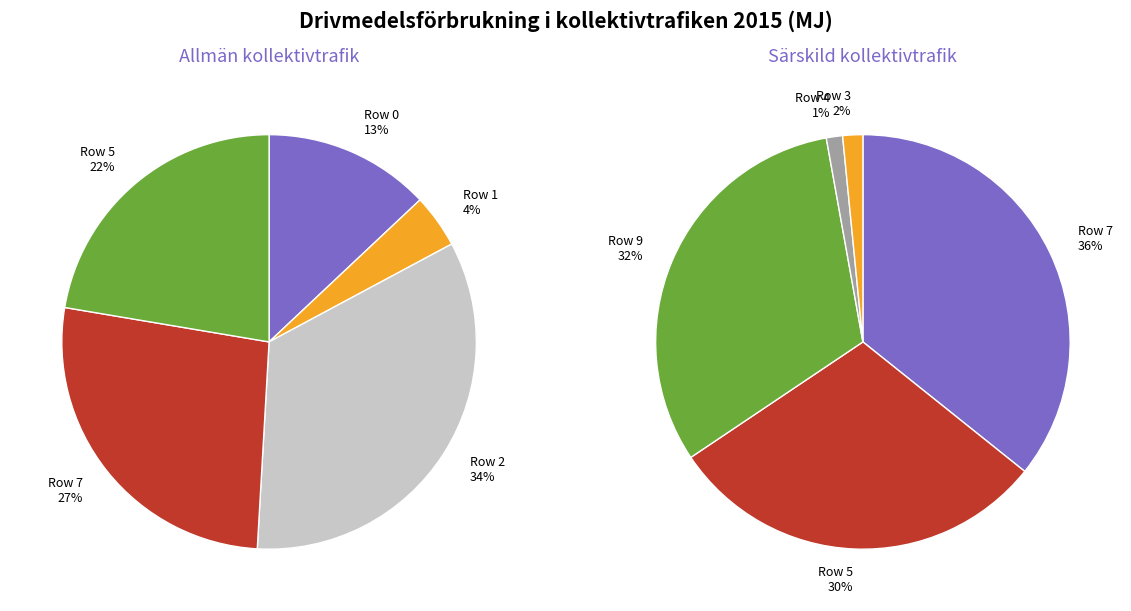

Does Row 1 account for over 50% of the chart?

No